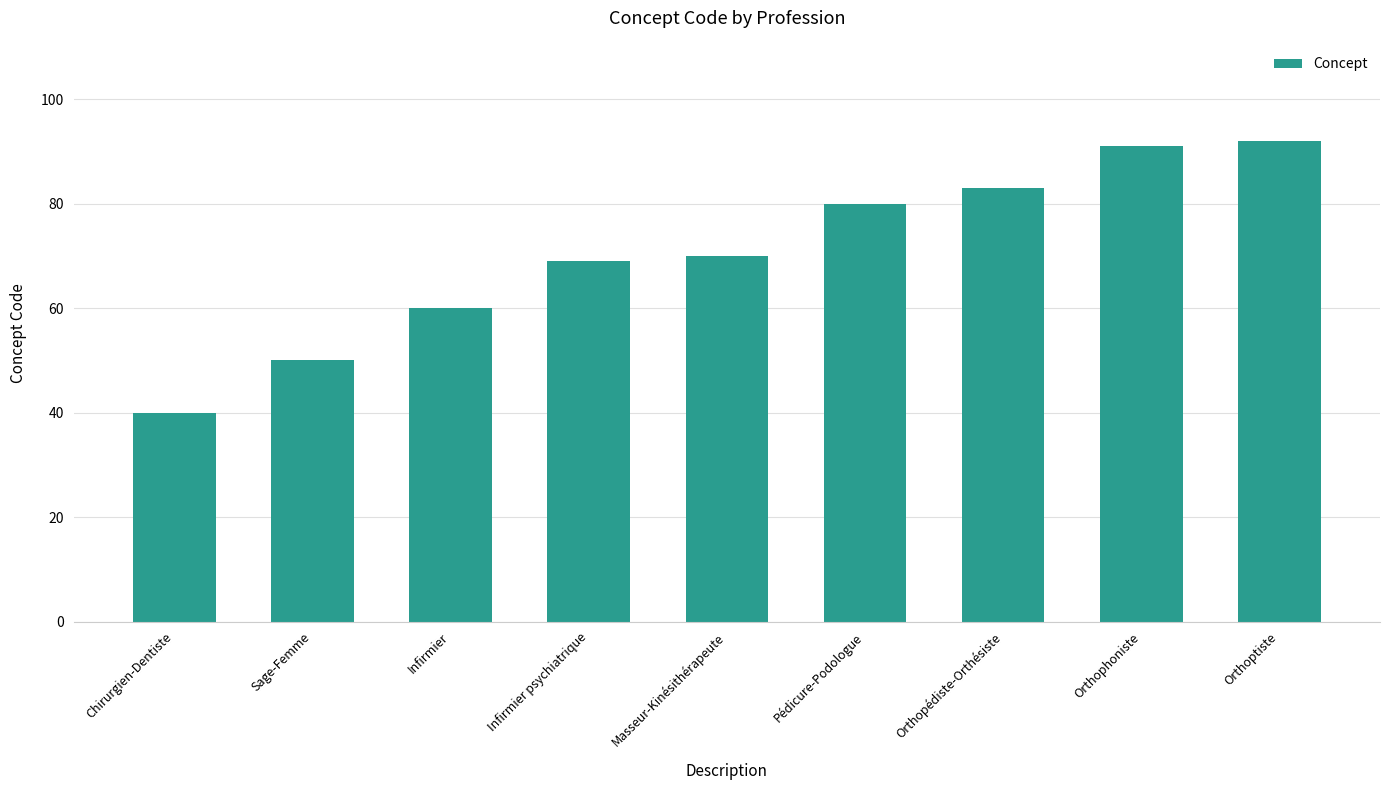

Count the number of data series in this chart.

1